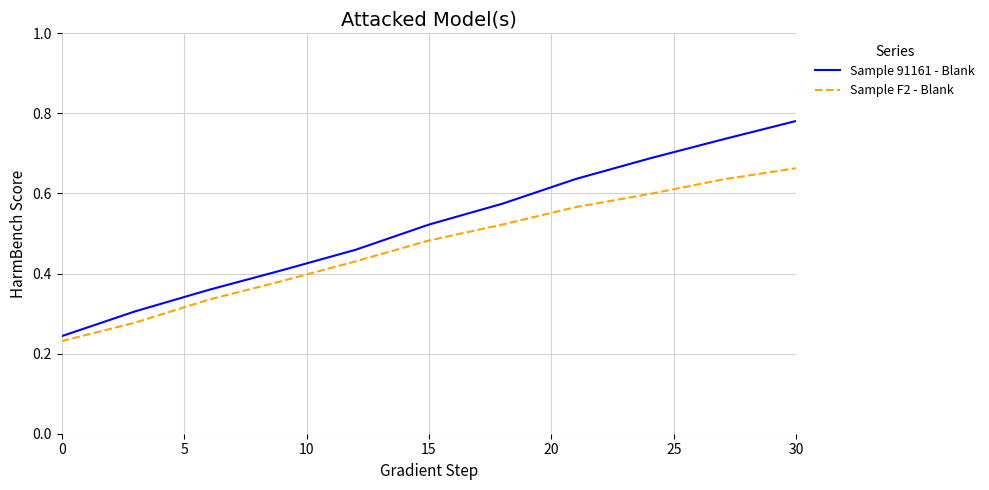

List the series in order of their peak value, lowest first.

Sample F2 - Blank, Sample 91161 - Blank